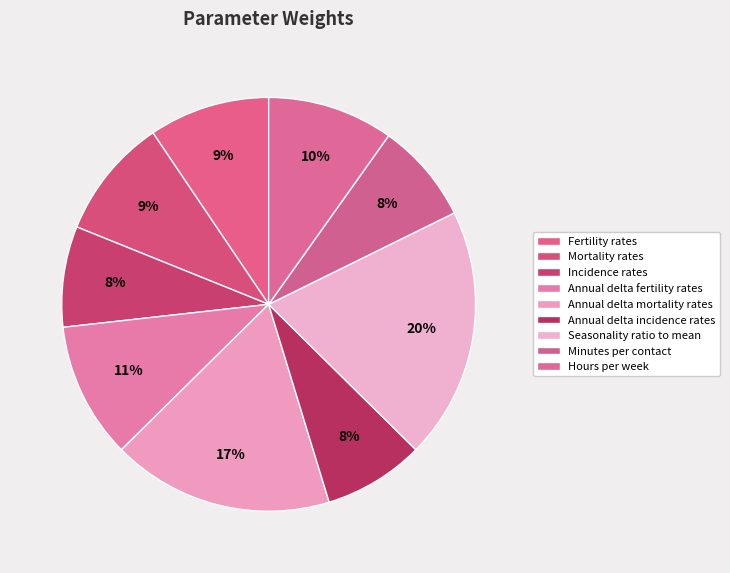

To the nearest percent, what is the average slice percentage?

11%